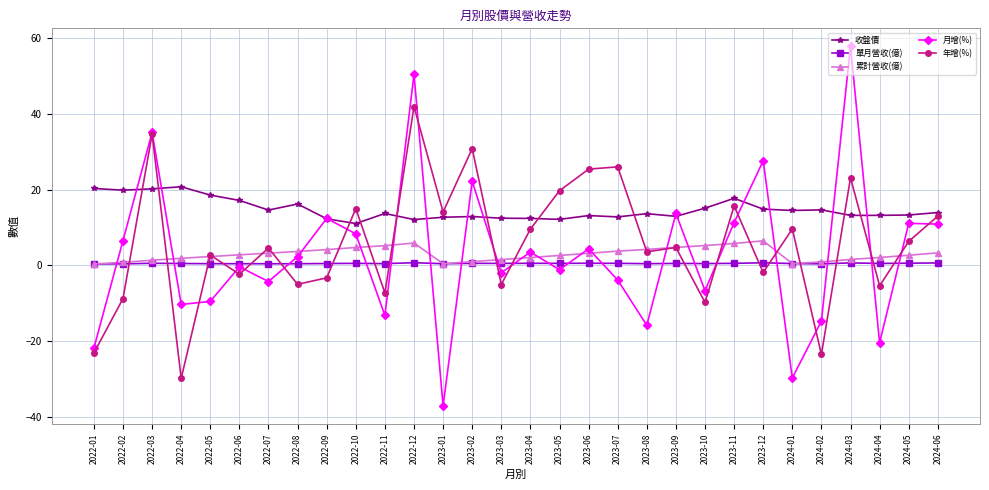

What is the highest value of the 單月營收(億) series?

0.7